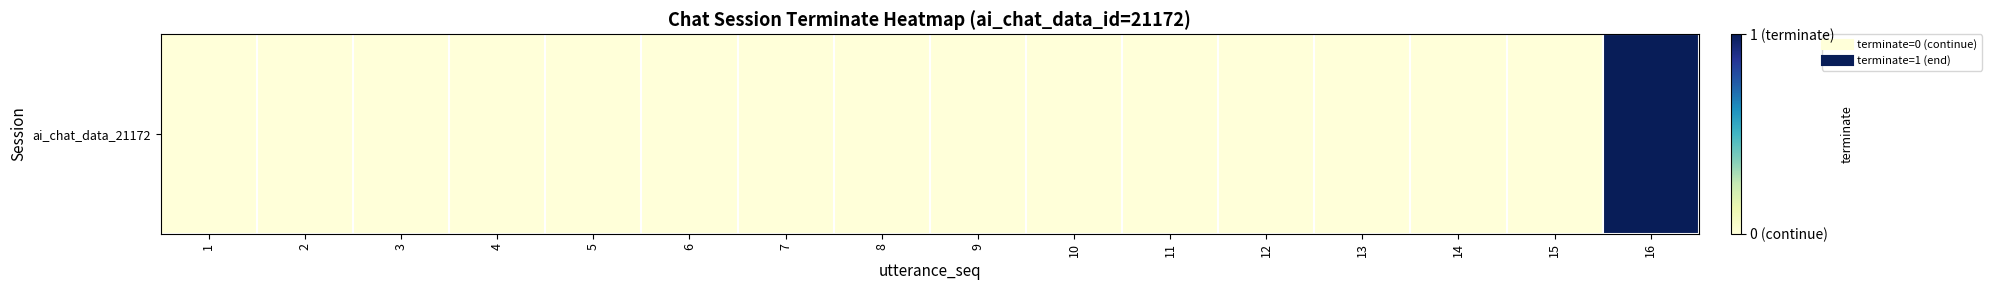

Reading left to right, transcribe all the data shown in this chart.

1=0	2=0	3=0	4=0	5=0	6=0	7=0	8=0	9=0	10=0	11=0	12=0	13=0	14=0	15=0	16=1